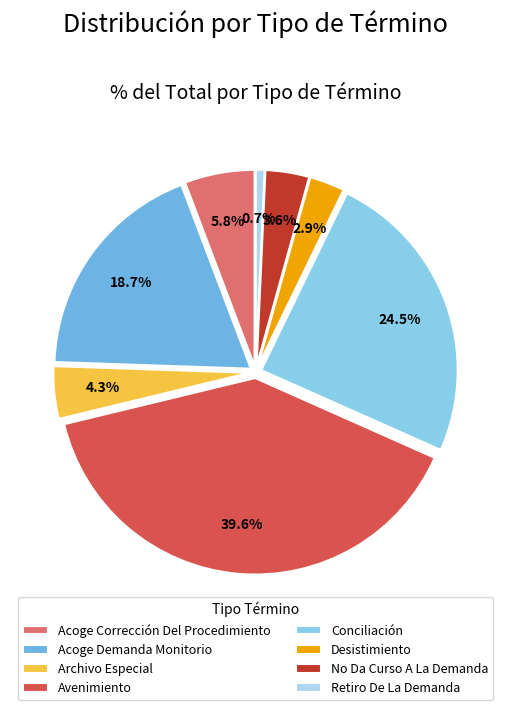

Is Retiro De La Demanda the majority of the pie?

No